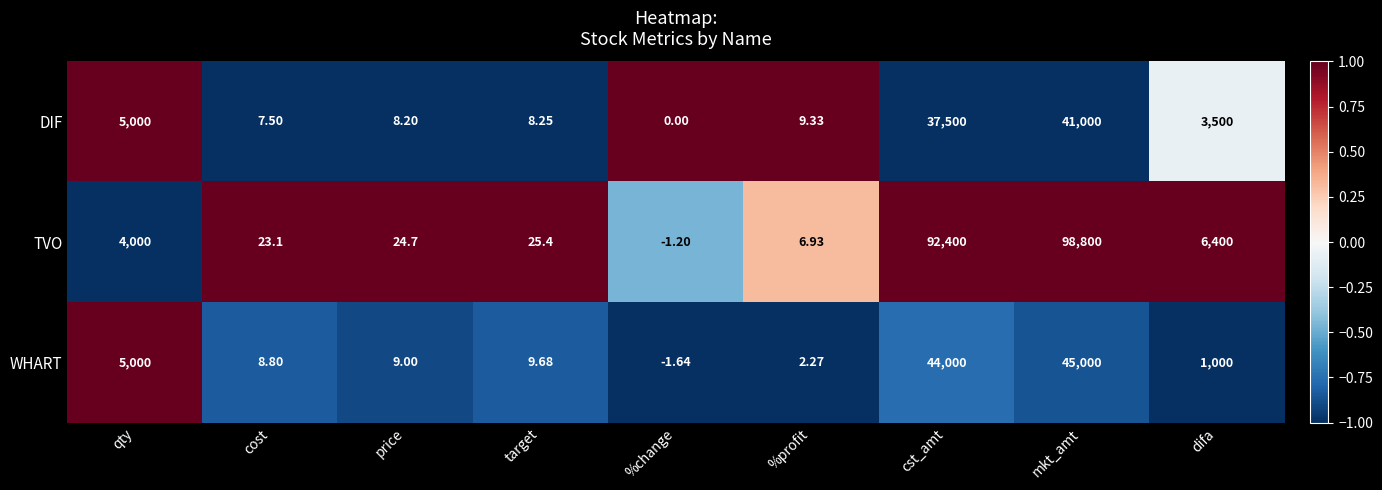

Where does the WHART series first go above 9?

qty